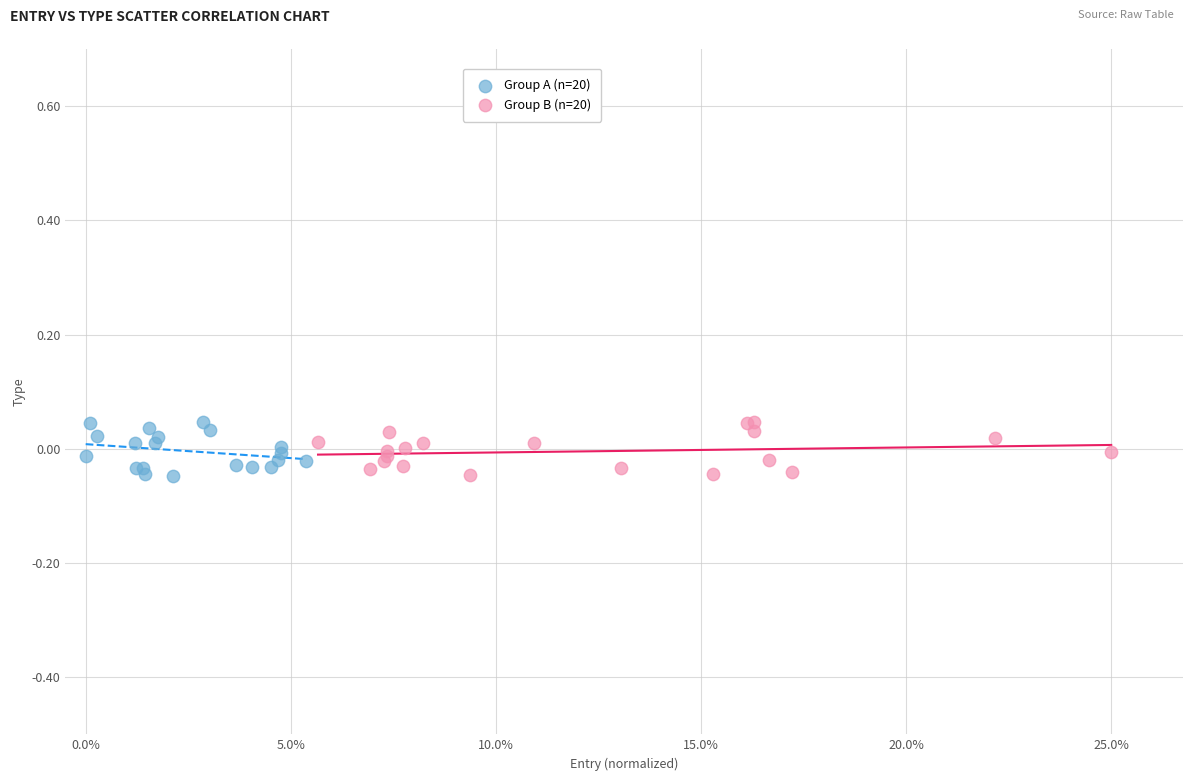

What are all the series names shown in the legend?

Group A (n=20), Group B (n=20)